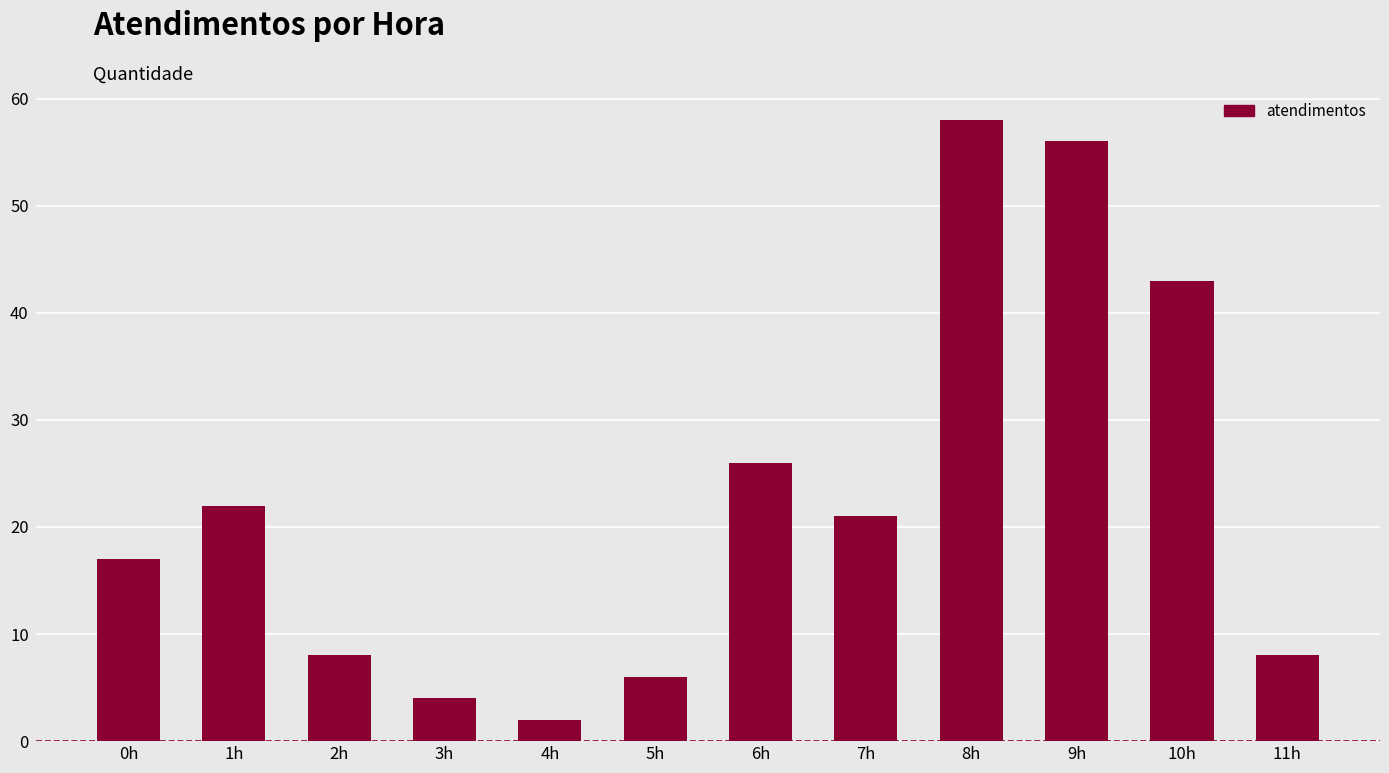

What is the label of the 6th bar from the right?

6h